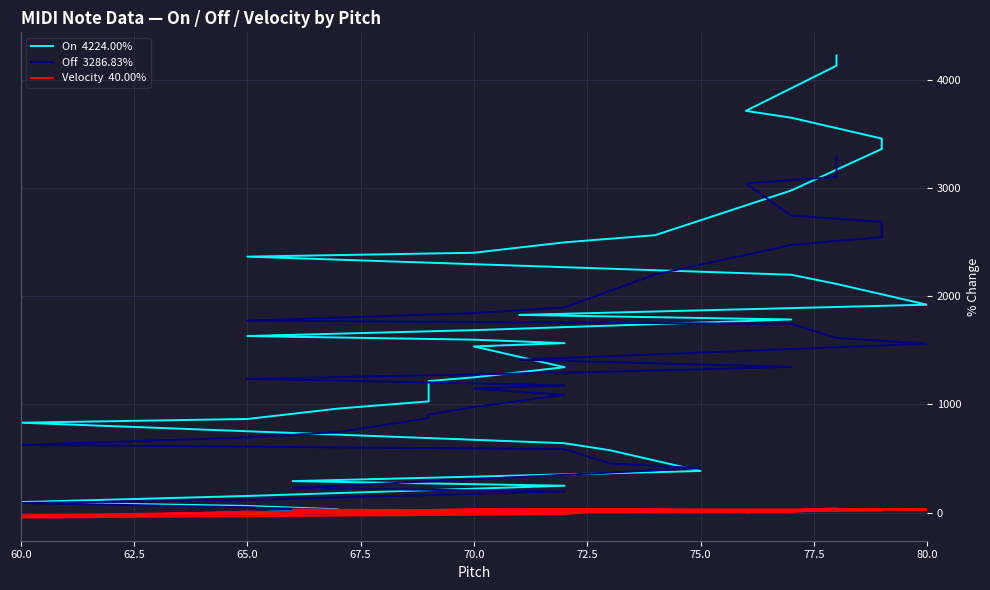

Is it true that On  4224.00% equals 1685.6 at 70.0?

True